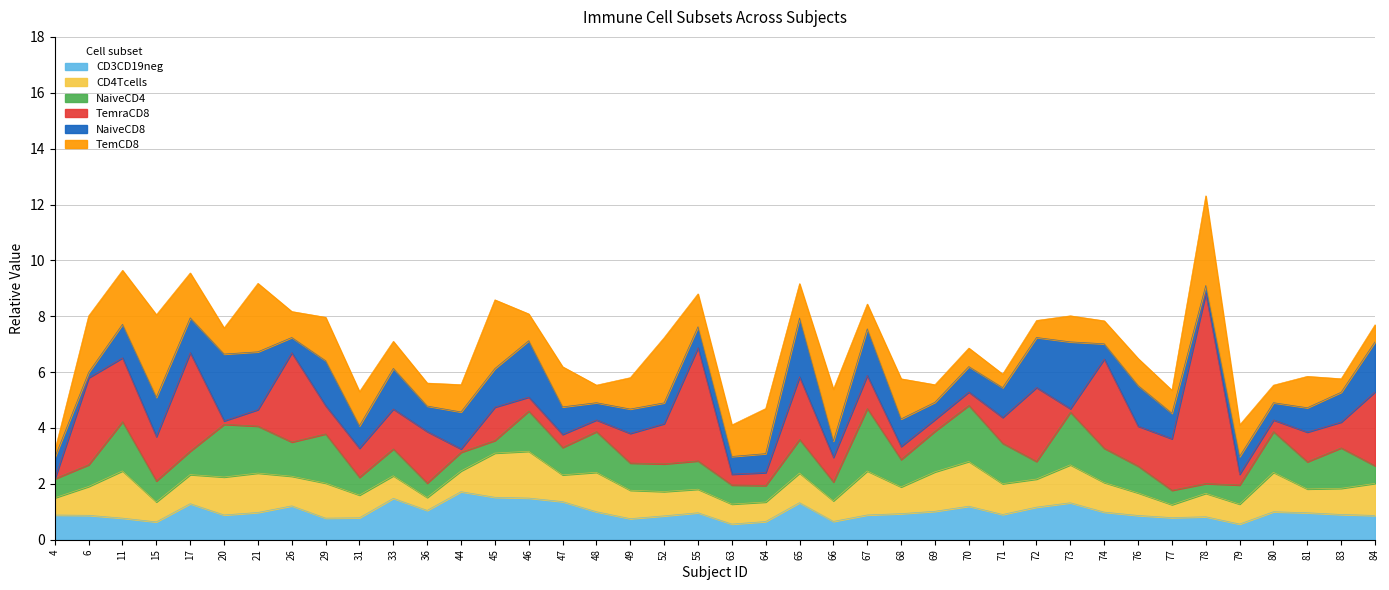

Rank the categories by TemraCD8 value from highest to lowest.

78, 55, 17, 26, 74, 6, 72, 84, 11, 65, 36, 77, 15, 52, 33, 76, 45, 67, 49, 81, 31, 29, 71, 83, 66, 21, 46, 70, 47, 68, 64, 48, 69, 80, 63, 79, 20, 73, 44, 4